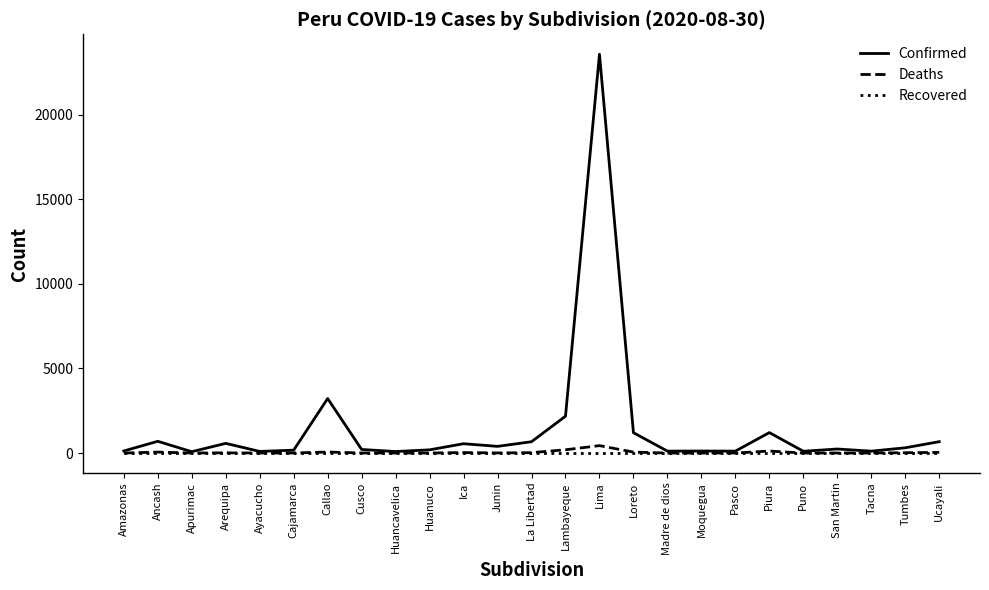

Is the value of Confirmed at Ancash greater than the value of Recovered at Cajamarca?

Yes